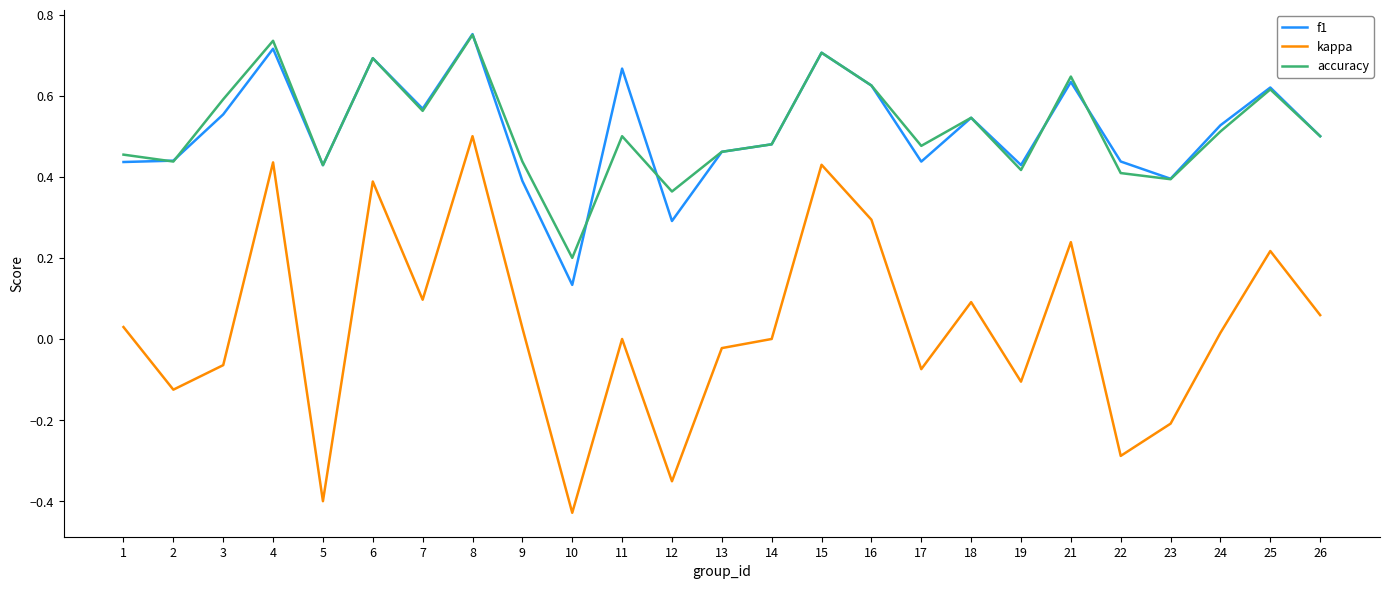

Which series has the widest spread of values?

kappa